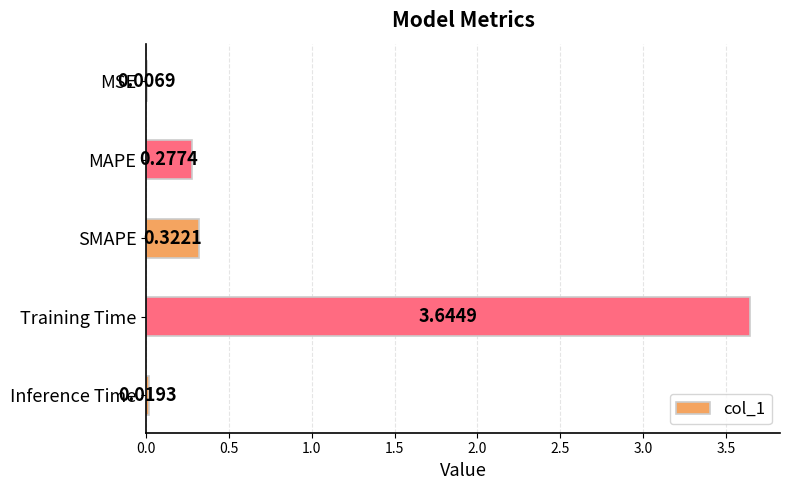

Between SMAPE and Training Time, which is larger?

Training Time